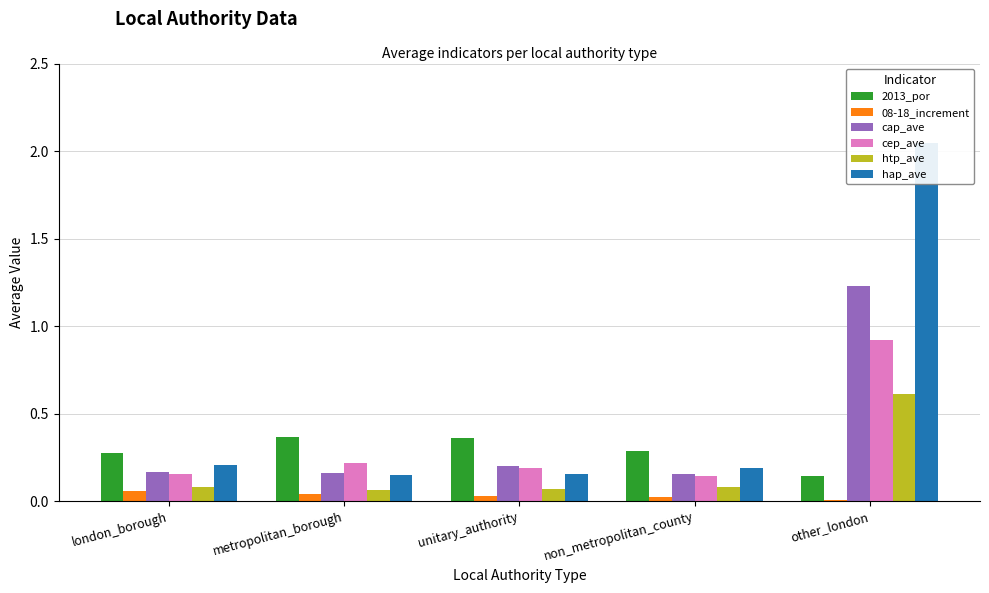

At how many categories does at least one series exceed 0?

5